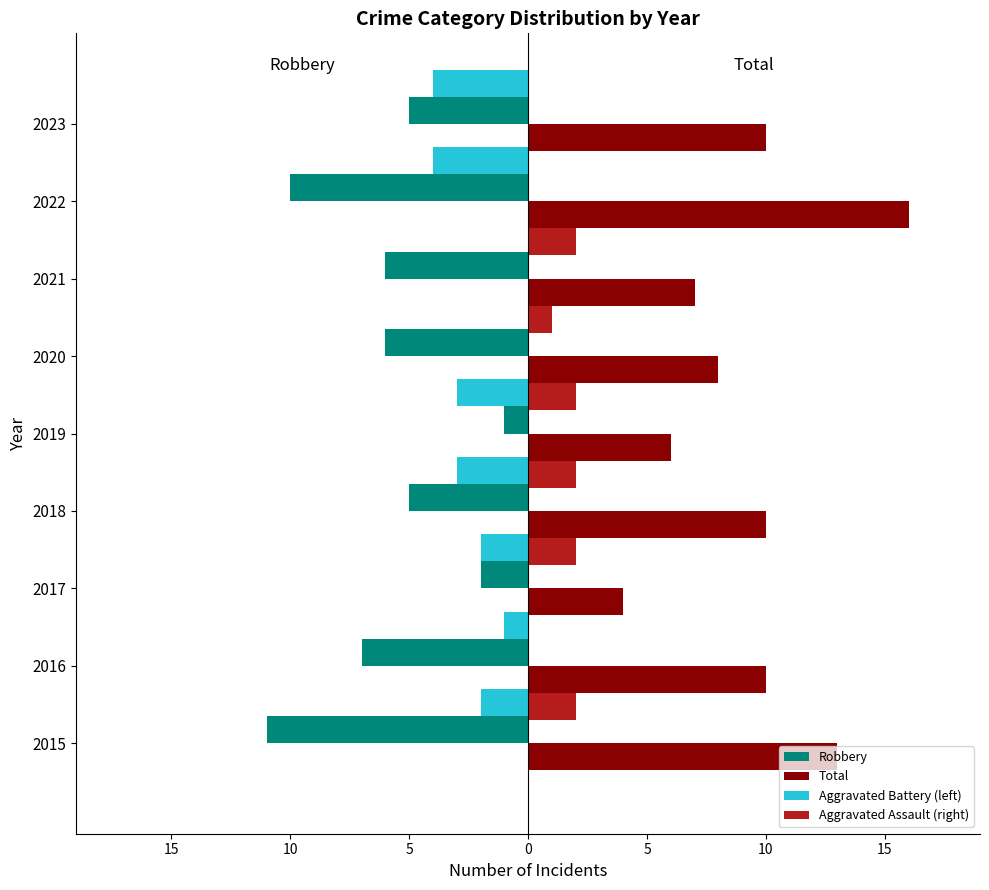

What is the average value of the Total series?

9